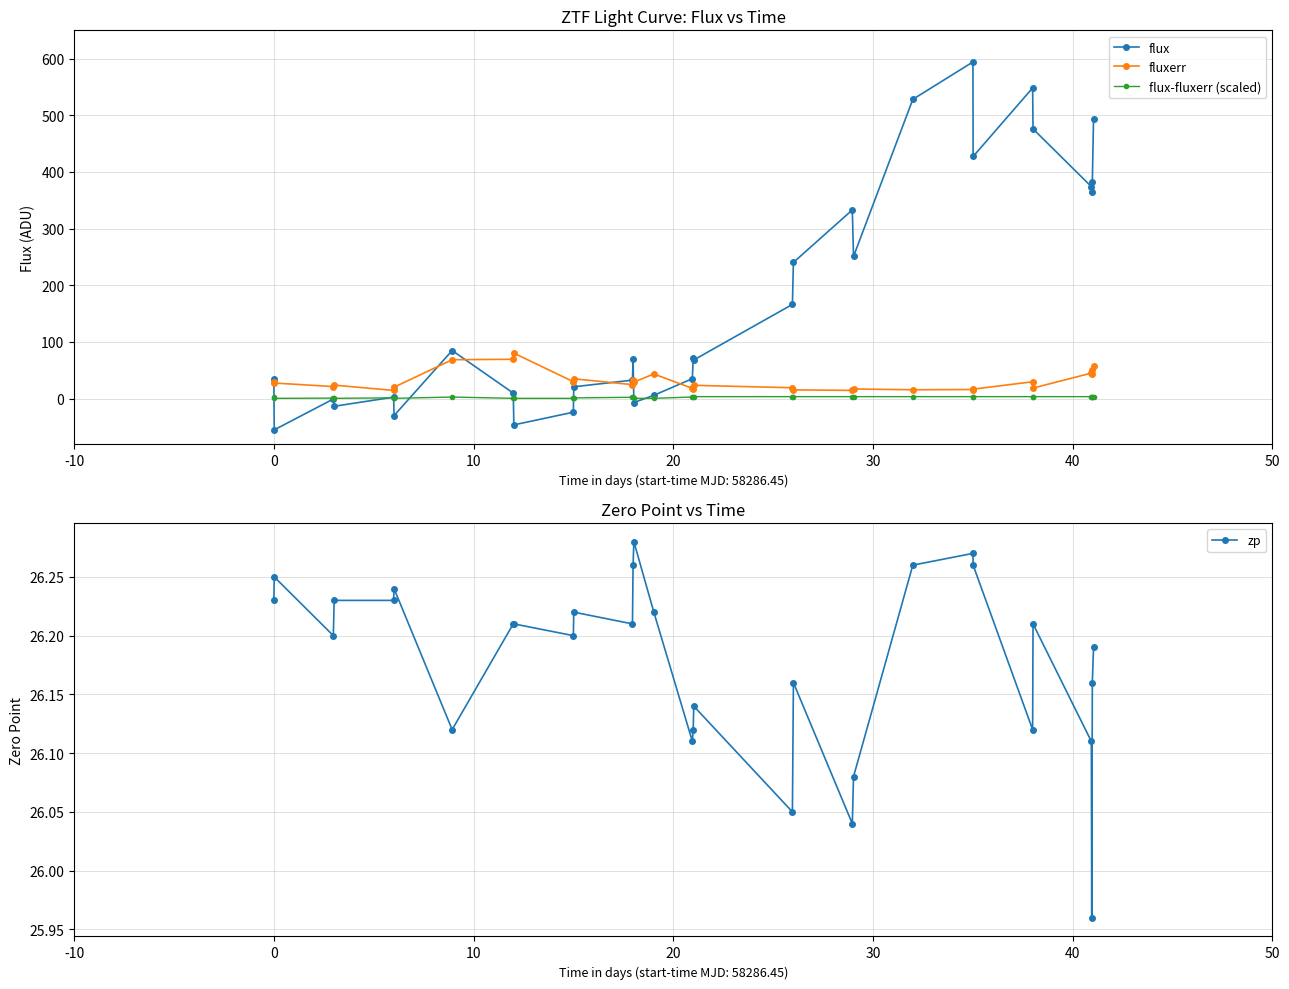

What are all the series names shown in the legend?

flux, fluxerr, flux-fluxerr (scaled), zp